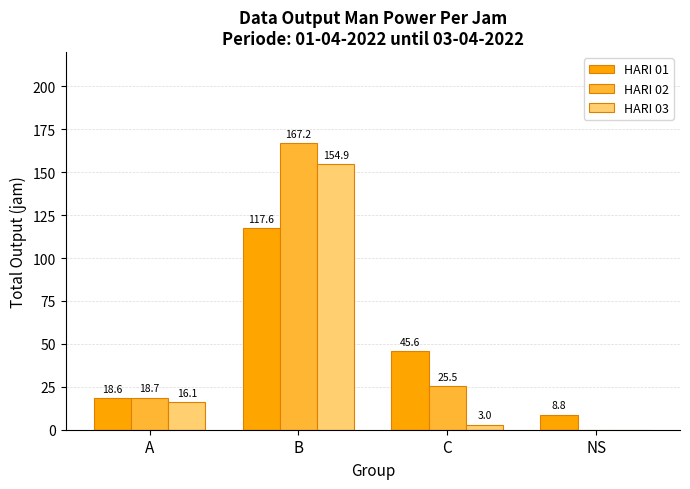

What is the sum of all HARI 02 values?

211.4